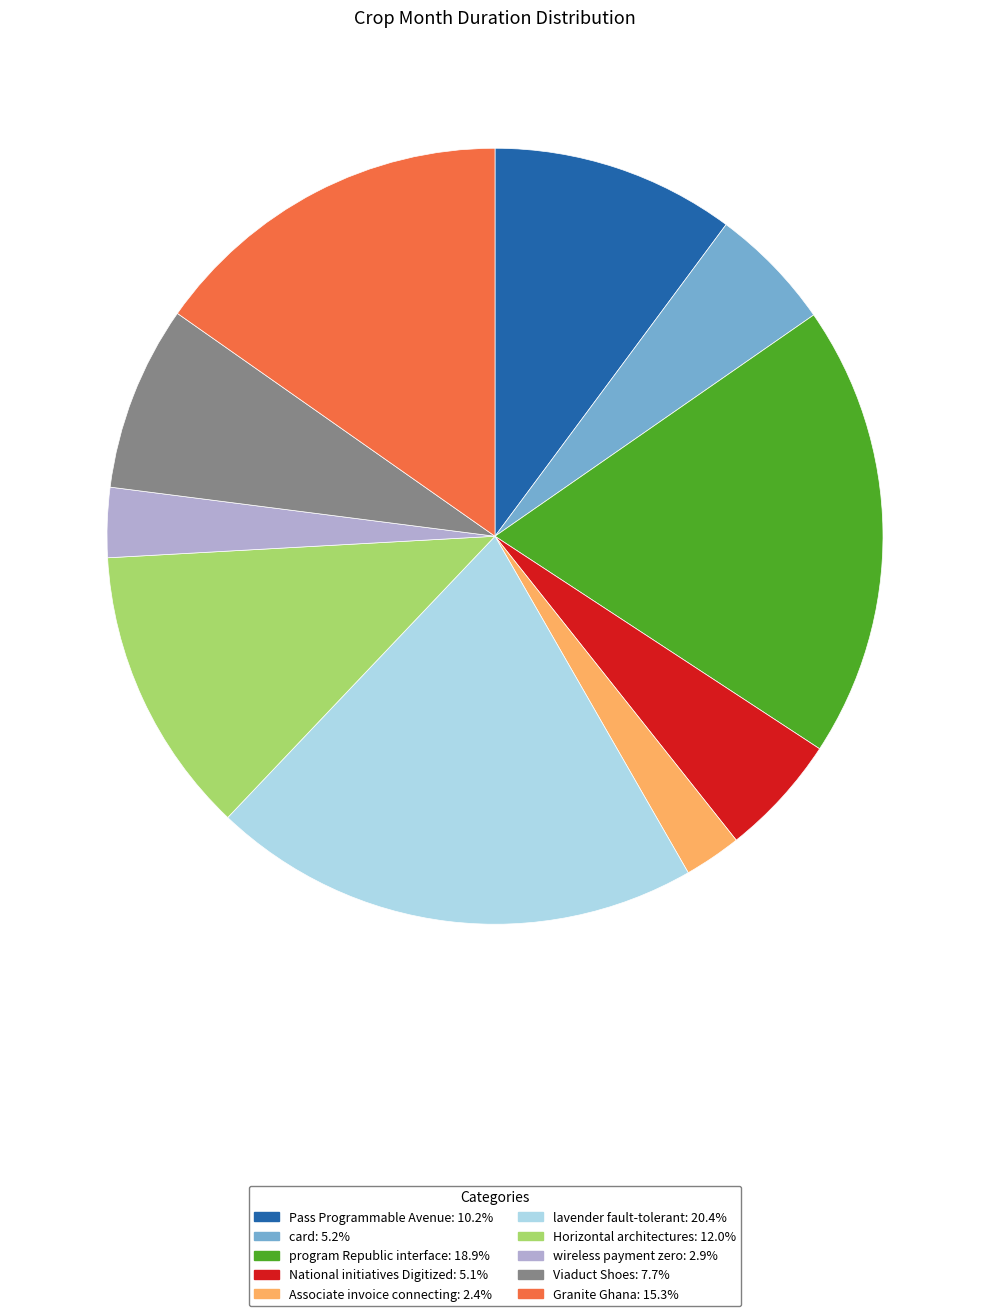

Which has a higher value, Associate invoice connecting or Granite Ghana?

Granite Ghana